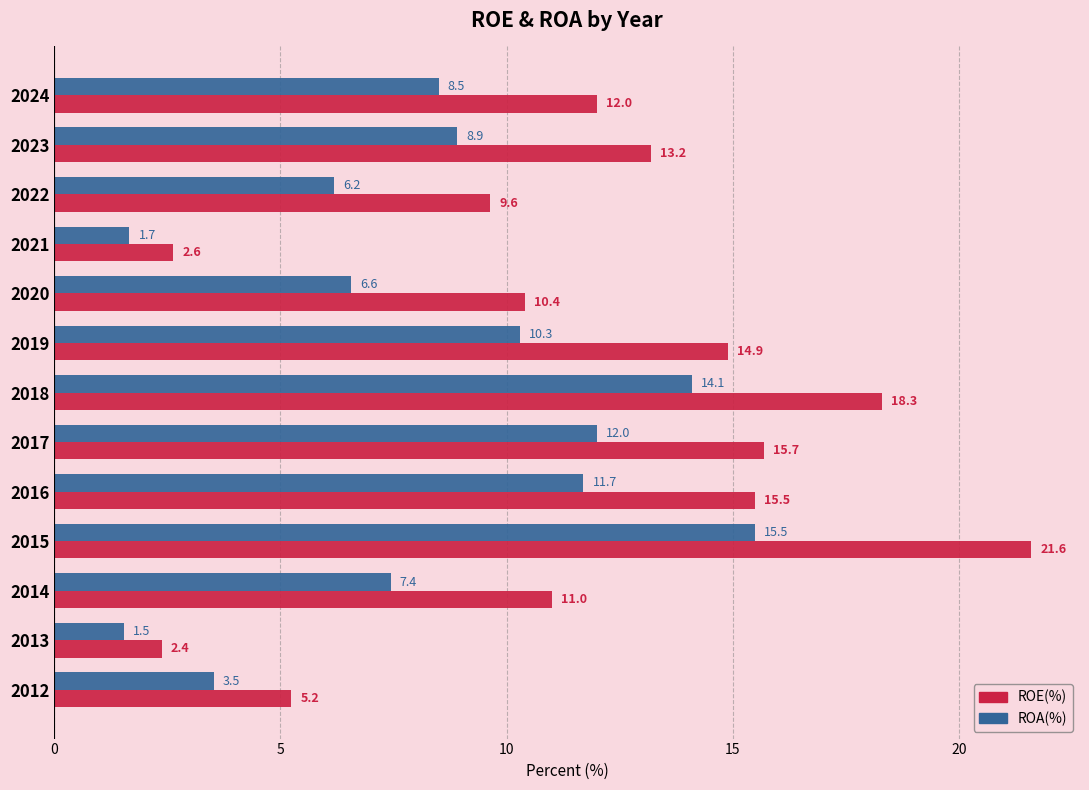

Rank the series by their average value, from highest to lowest.

ROE(%), ROA(%)